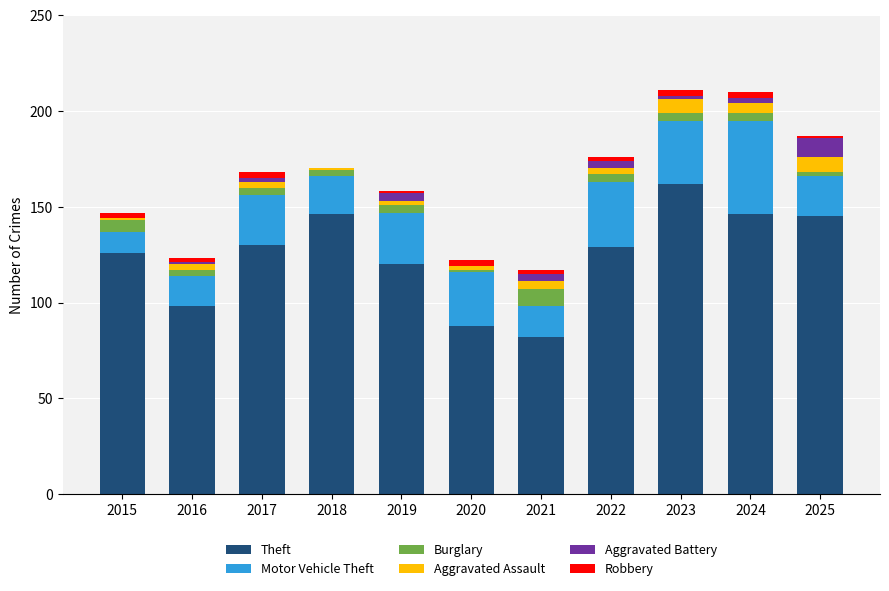

What is the sum of all Theft values?

1372